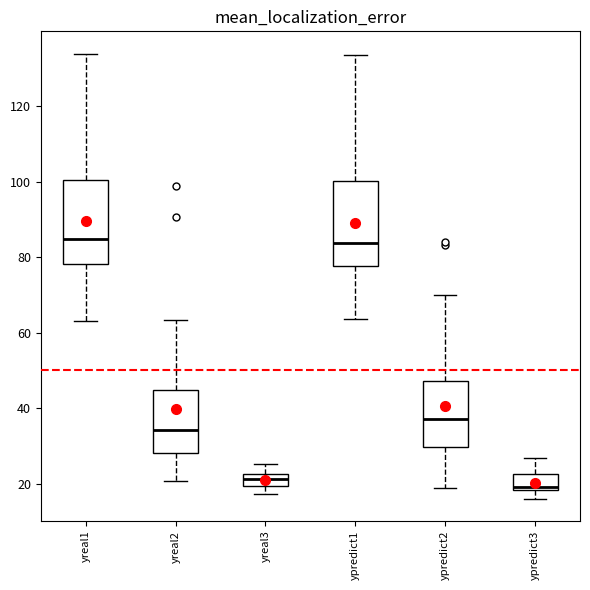

Reading left to right, read every box against the y-axis: the position of its median line, the range the box covers, and the ends of its whiskers. The values are not printed on the chart, so give them approximately, as read against the axis.

yreal1: median 84, box 78 to 100, whiskers 64 to 134
yreal2: median 34, box 28 to 44, whiskers 20 to 64
yreal3: median 22 (inside the box), box 20 to 22, whiskers 18 to 26
ypredict1: median 84, box 78 to 100, whiskers 64 to 134
ypredict2: median 38, box 30 to 48, whiskers 18 to 70
ypredict3: median 20, box 18 to 22, whiskers 16 to 26